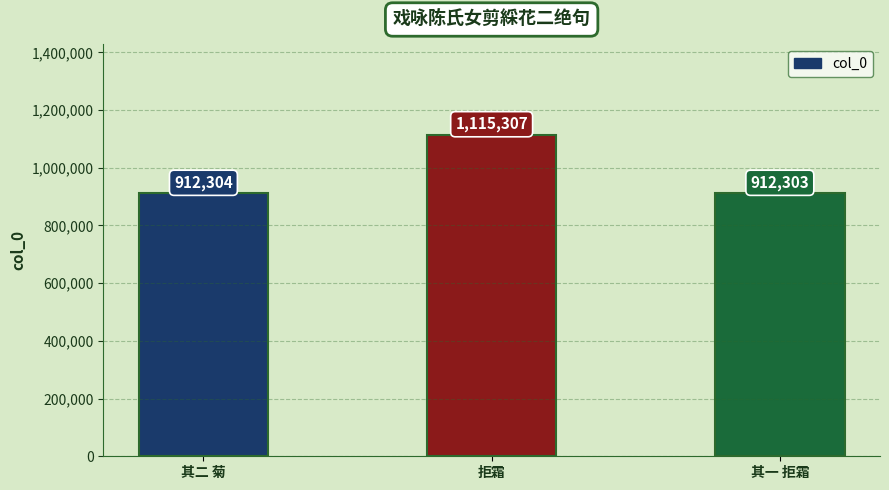

What is the average value?

979971